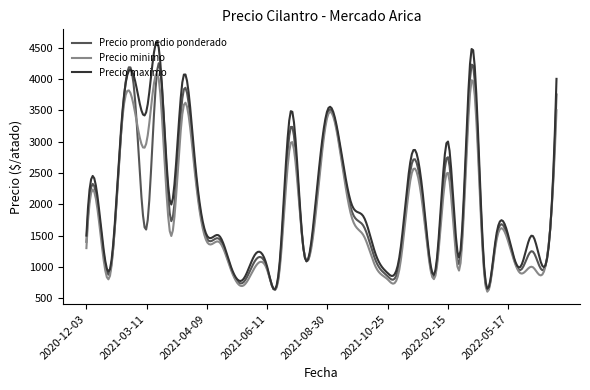

How many lines are shown in the chart?

3